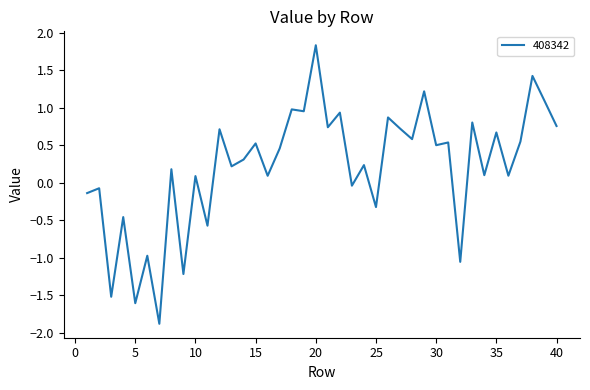

What is the maximum value shown in the chart?

1.8